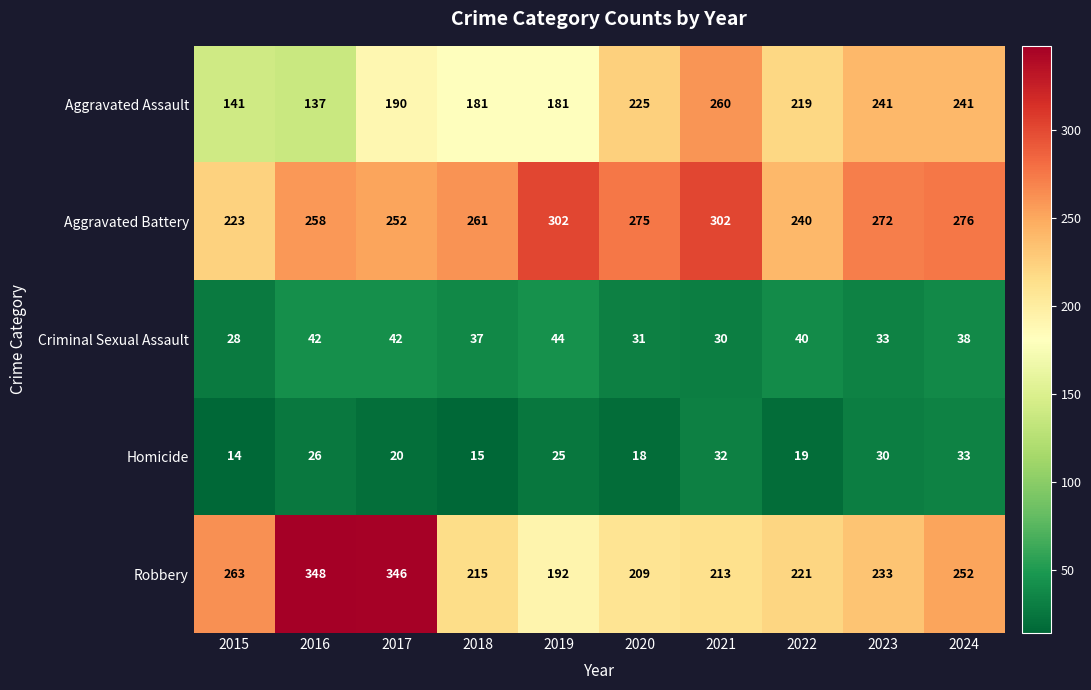

Read the Criminal Sexual Assault value at 2023, to the nearest 10.

30